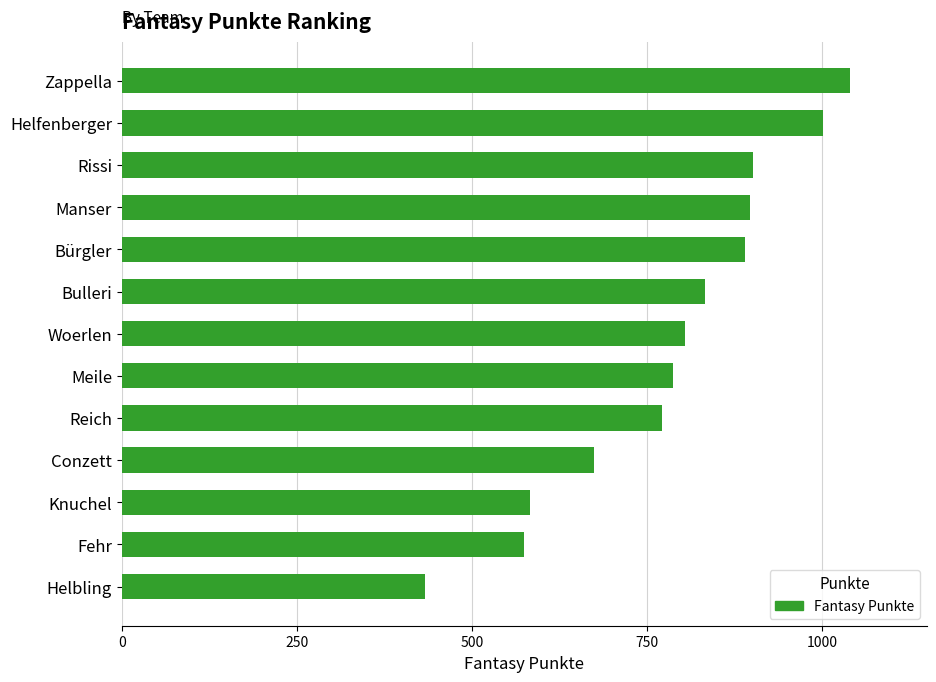

What is the difference between the second highest and minimum values?

569